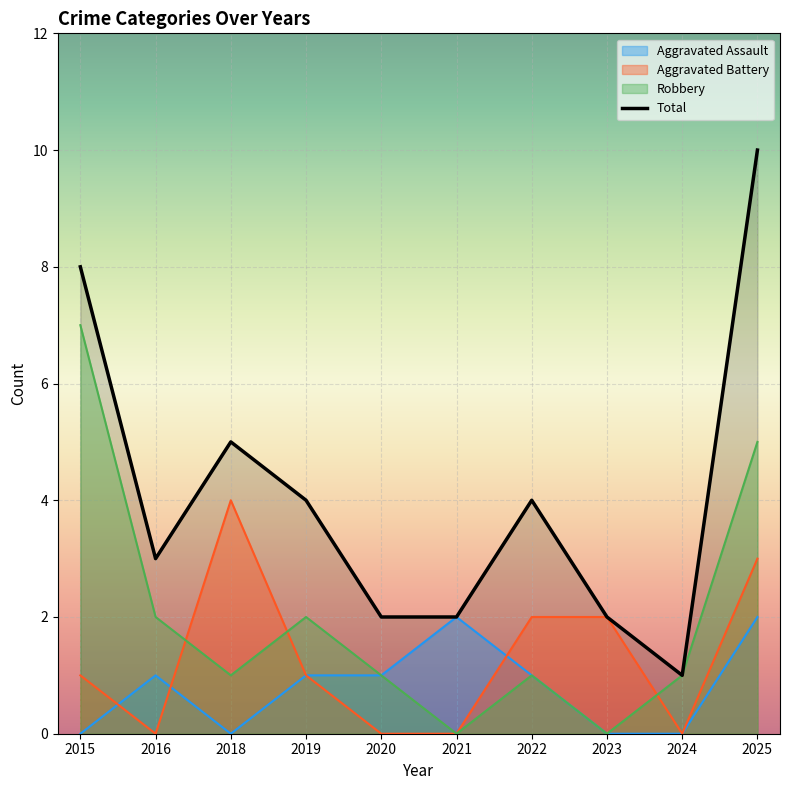

What is the difference between the maximum and second lowest values in the Aggravated Assault series?

2